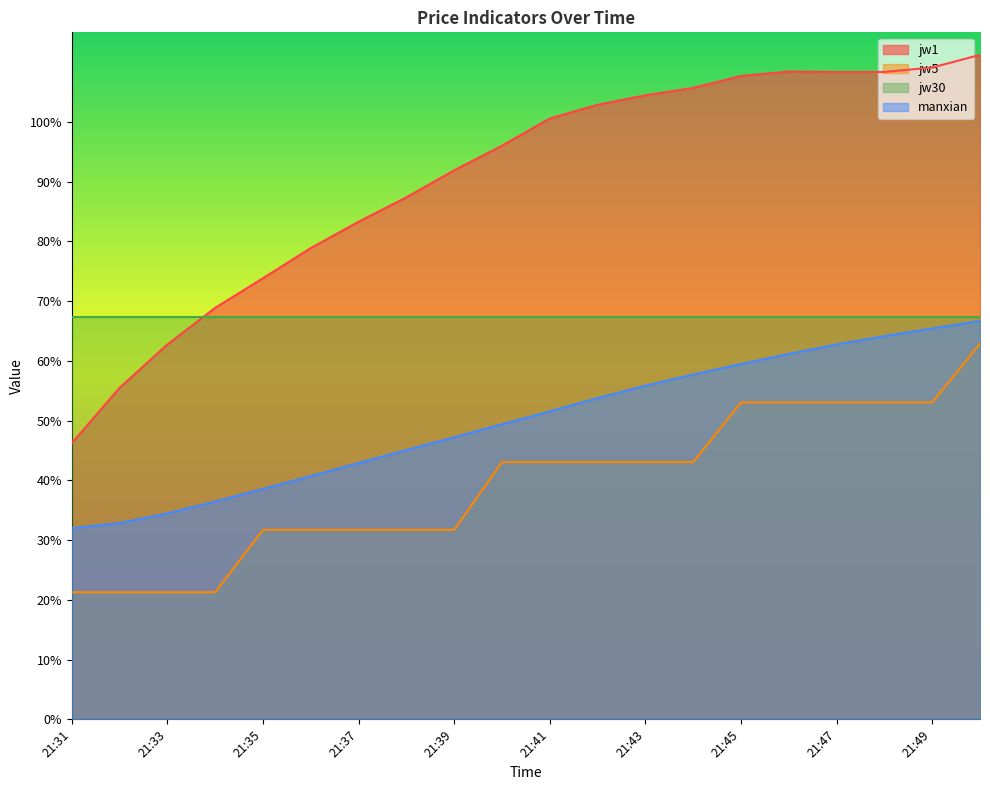

Which series has the largest range (max minus min)?

jw1